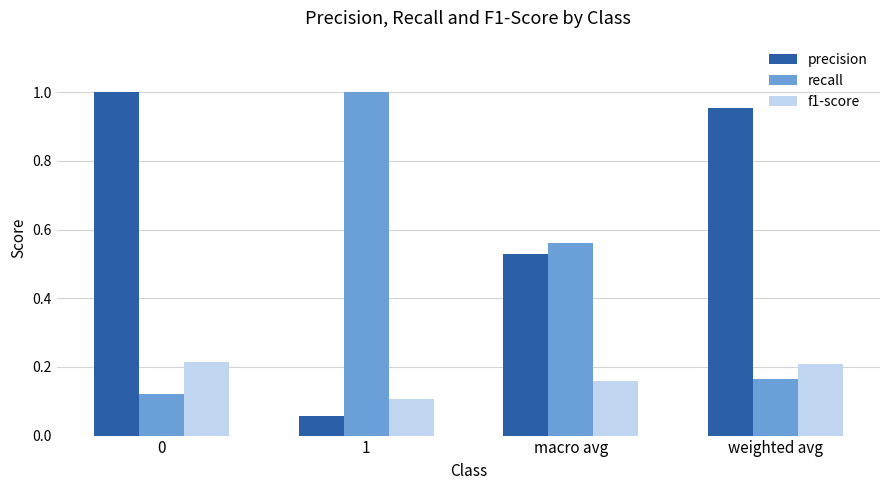

Which series has the widest spread of values?

precision